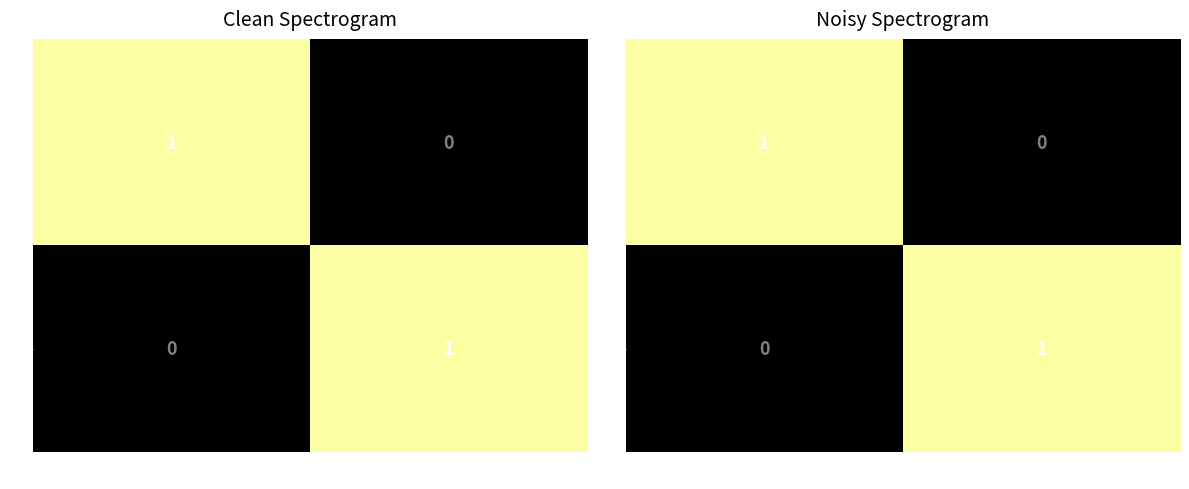

Is it true that E equals 2 at Est (ou -)?

False